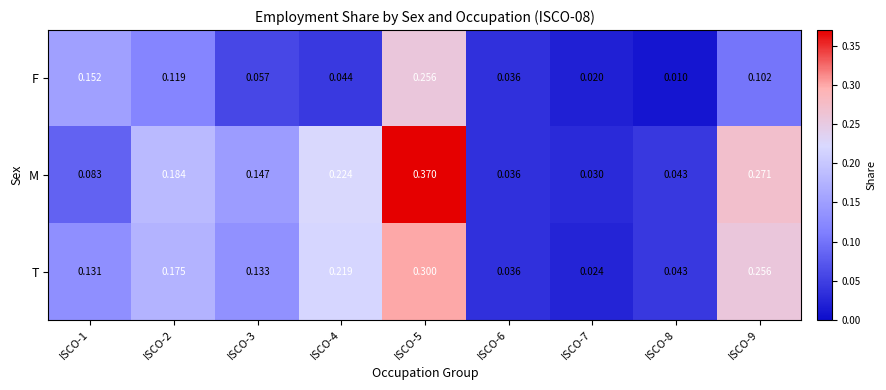

Which series changed the most between ISCO-4 and ISCO-9?

F